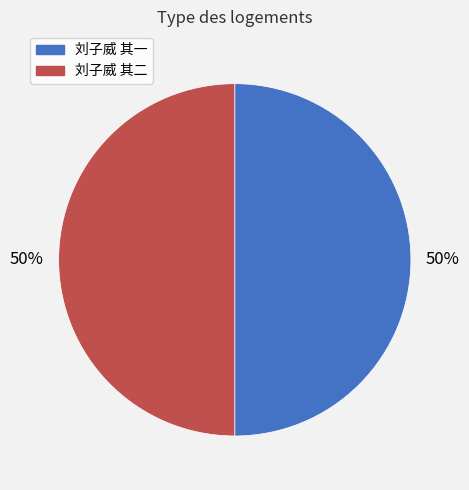

Is it true that 刘子威 其一 is 64% of the pie?

False